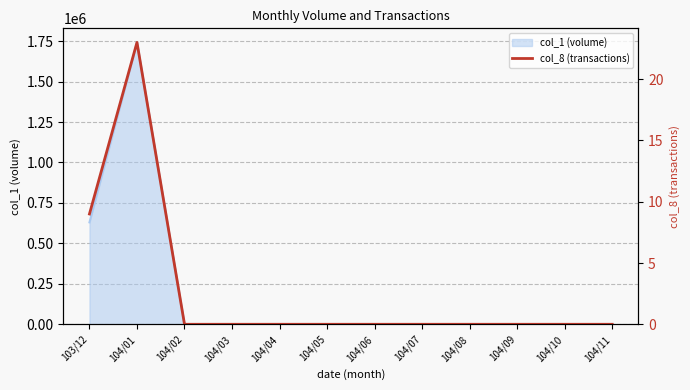

List the labels in order of value, smallest first.

104/02, 104/03, 104/04, 104/05, 104/06, 104/07, 104/08, 104/09, 104/10, 104/11, 103/12, 104/01